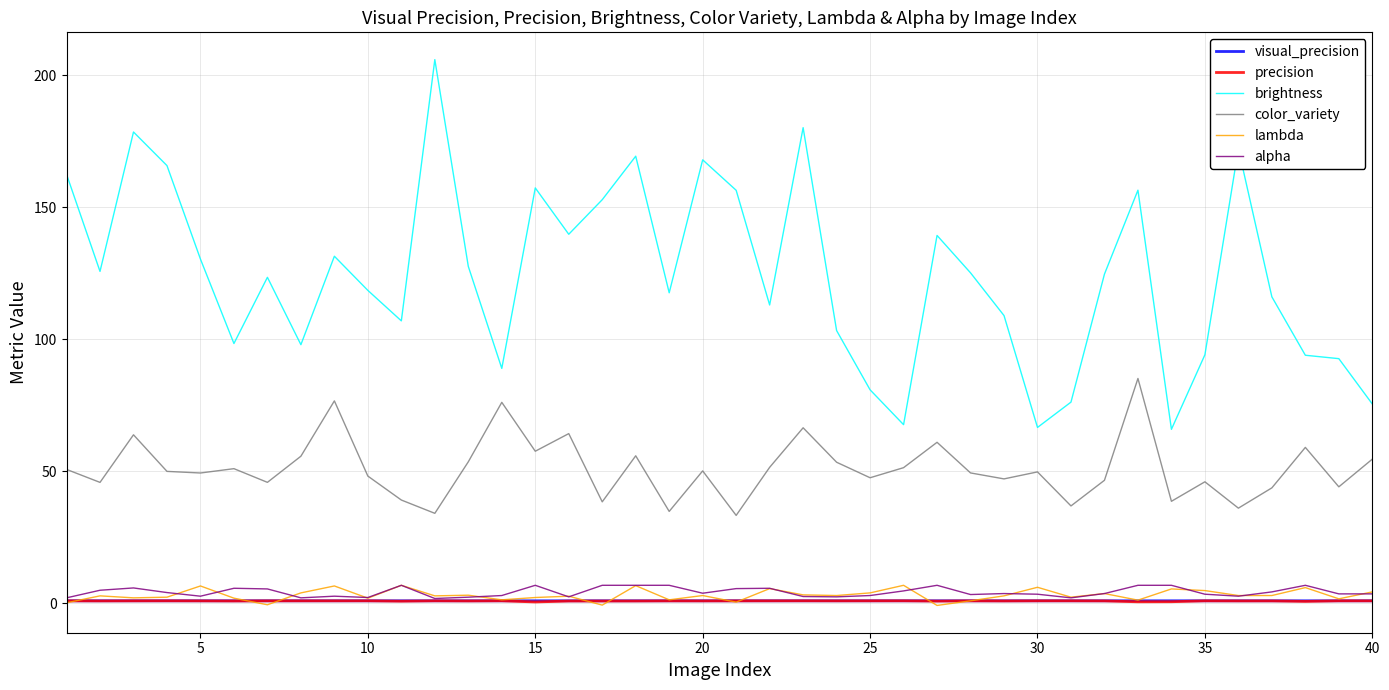

What is the minimum value for brightness?

66.0